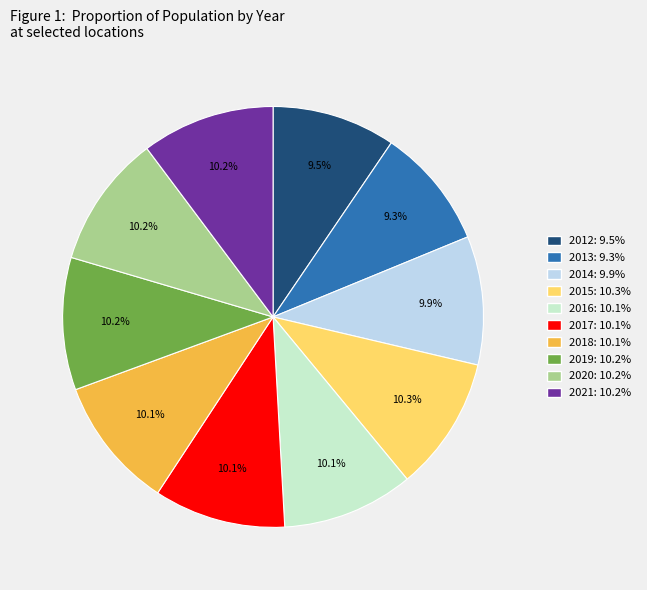

What is the ratio of the value at 2021 to the value at 2016?

1.0